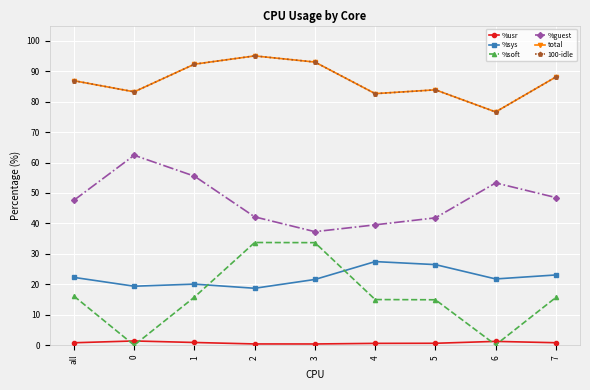

What is the difference between the second highest and minimum values in the %guest series?

18.2